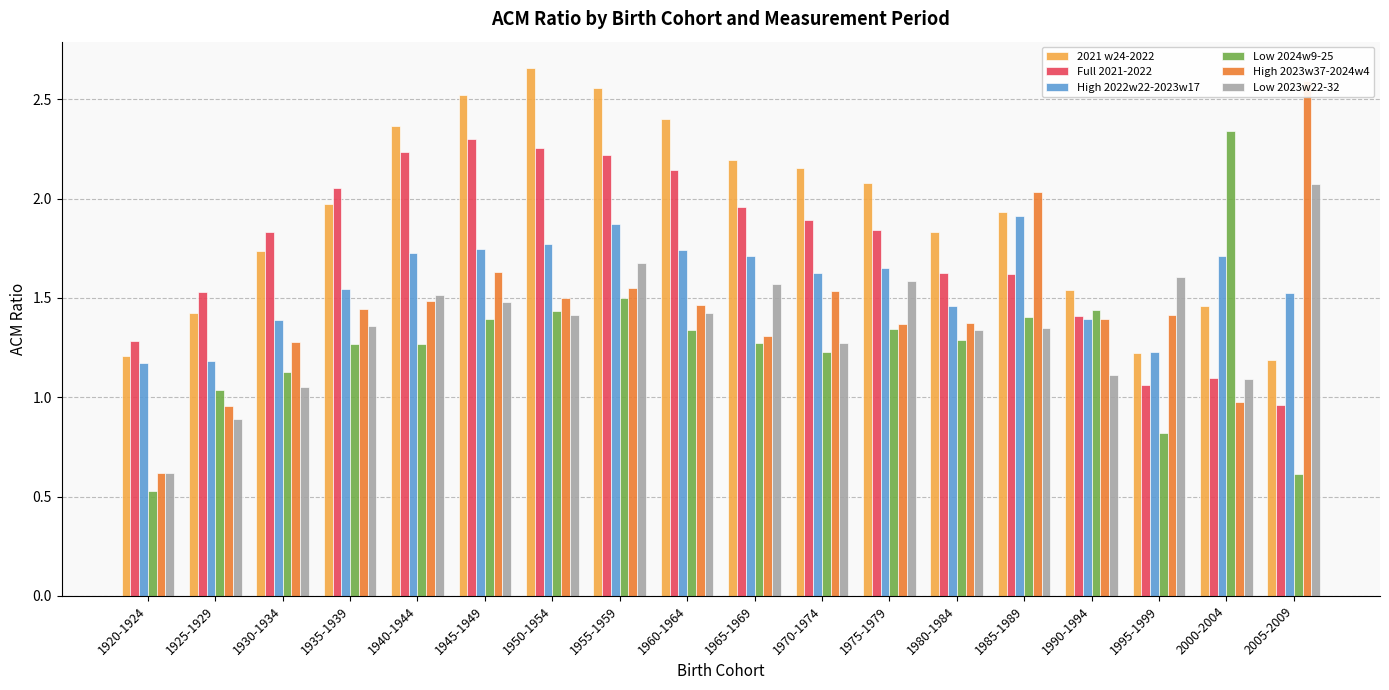

What is the difference between the maximum and minimum values in the Full 2021-2022 series?

1.3